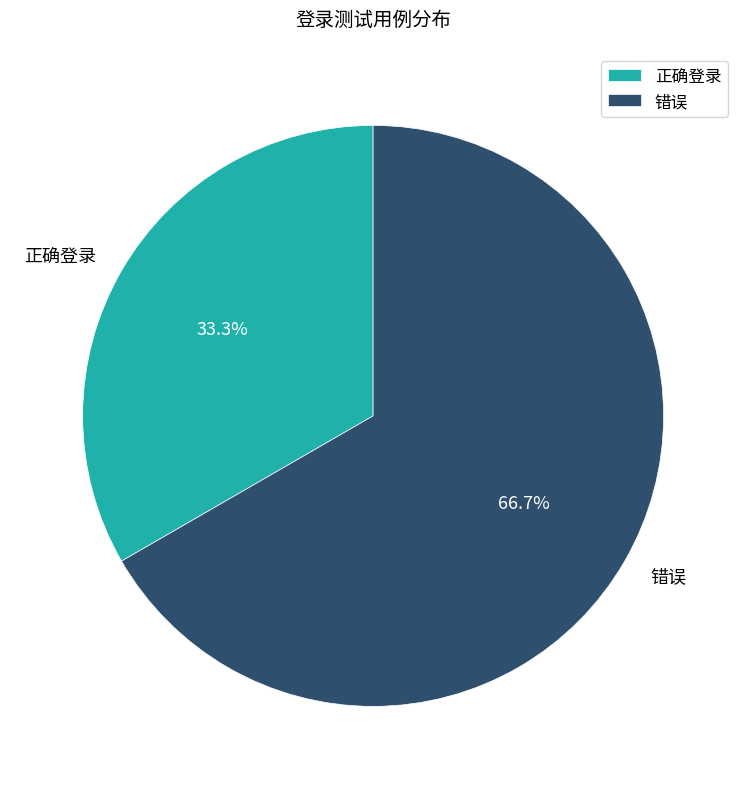

The 正确登录 slice represents 33% of the pie. True or false?

True